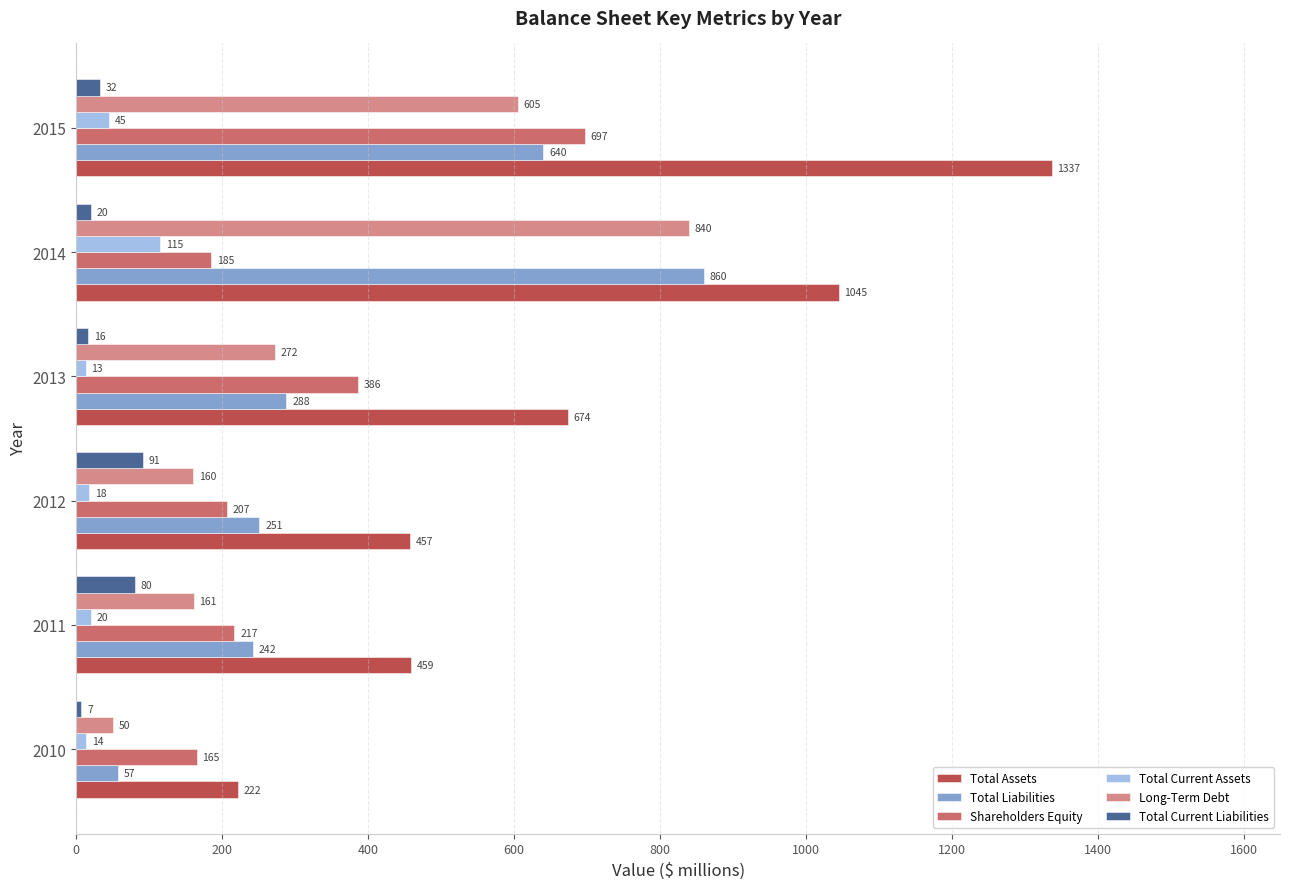

What are all the series names shown in the legend?

Total Assets, Total Liabilities, Shareholders Equity, Total Current Assets, Long-Term Debt, Total Current Liabilities